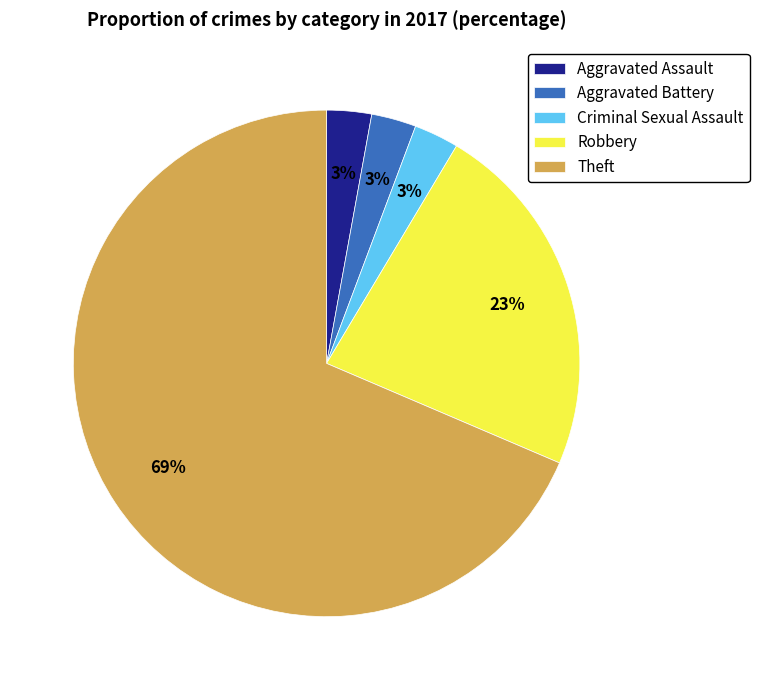

To the nearest percent, what is the combined percentage of Theft and Aggravated Assault?

71%